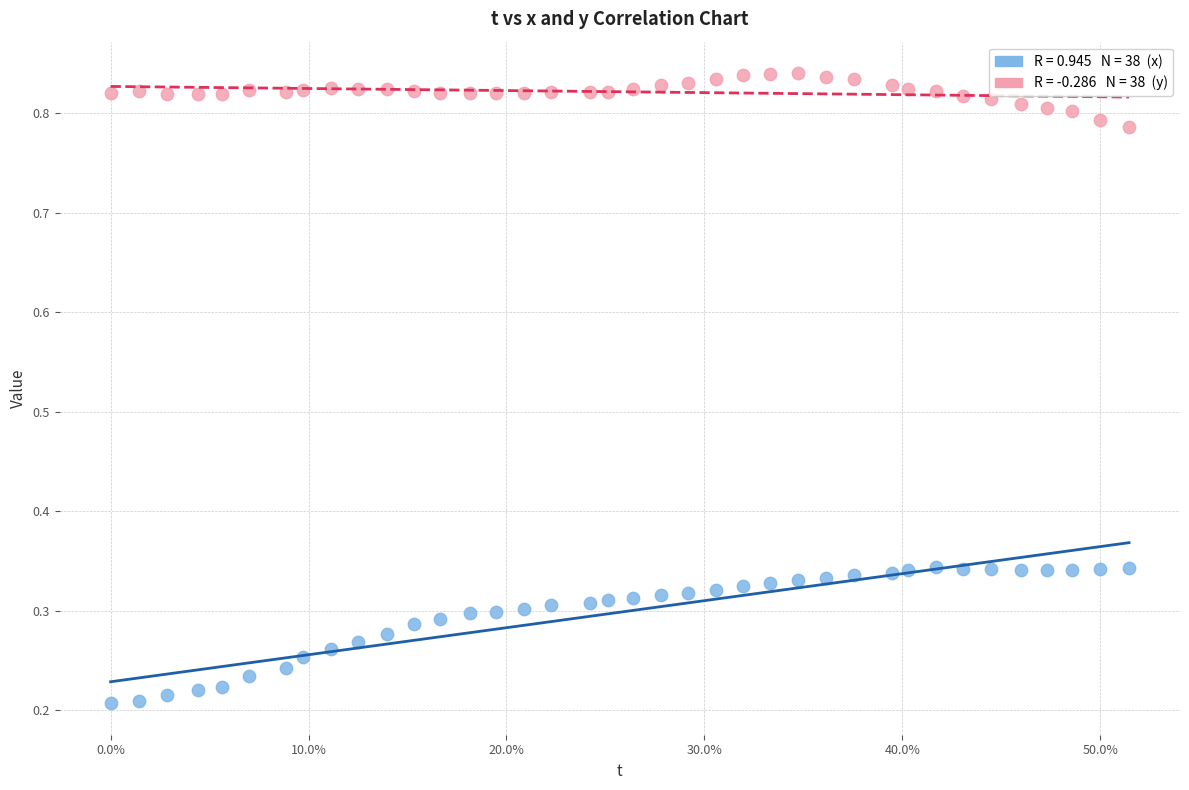

Across all data points, what is the range of Y values (max minus min)?

0.6